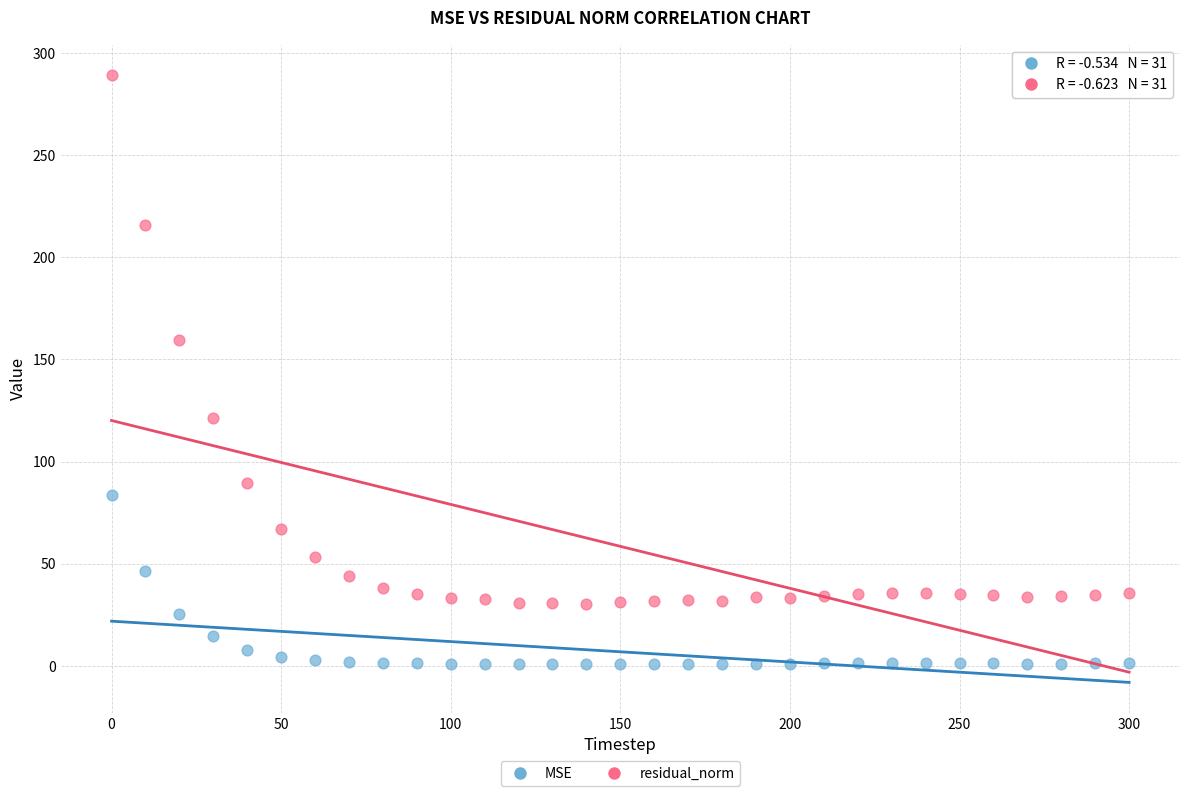

Which series reaches the maximum Y coordinate?

residual_norm